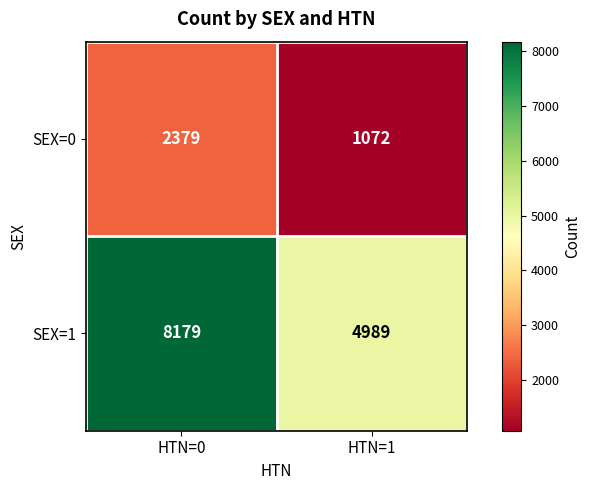

What is the maximum value for SEX=1?

8179